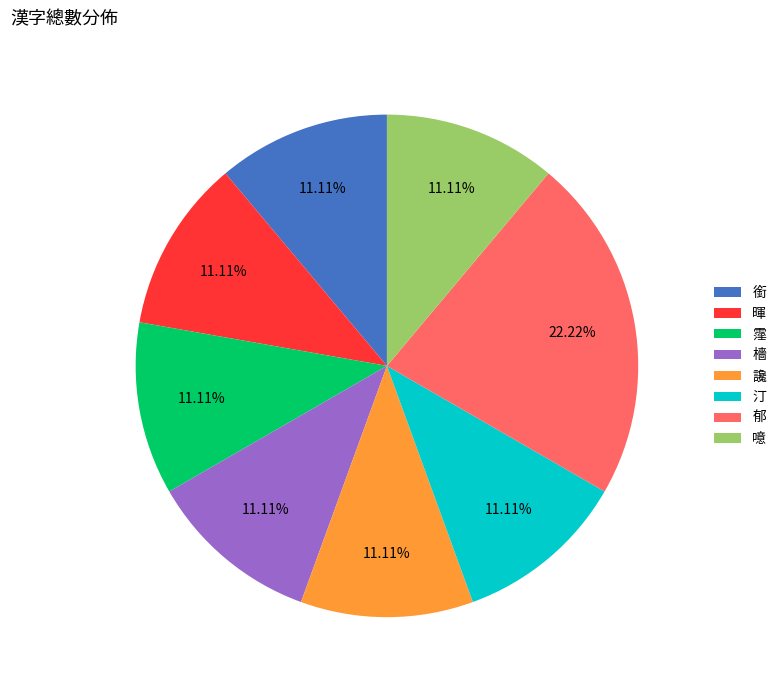

What percentage is the 郁 slice, to the nearest percent?

22%